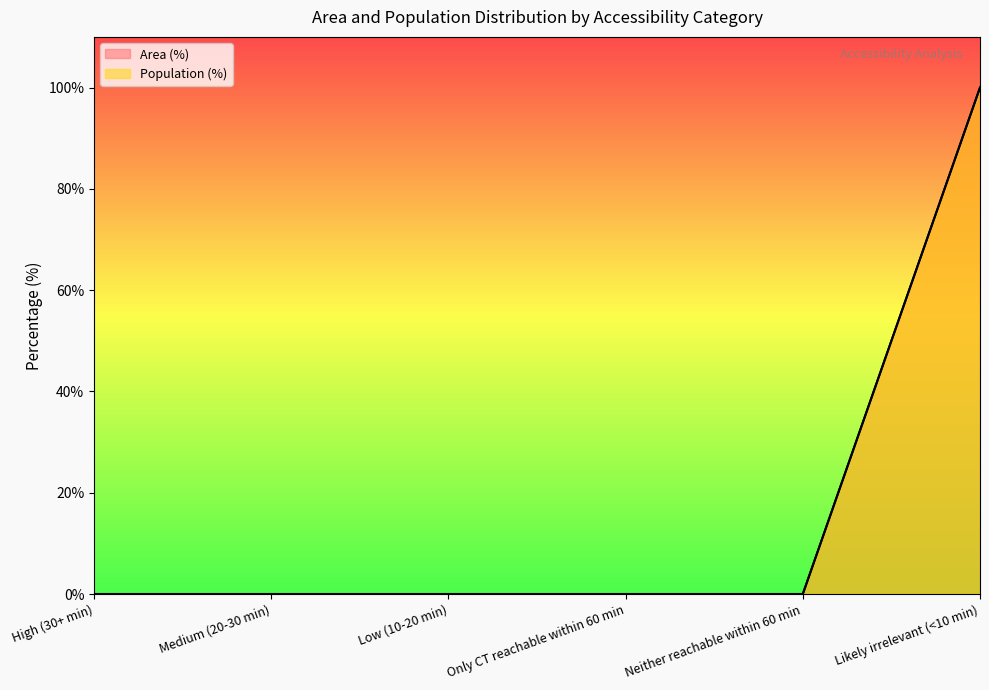

What is the label of the 2nd point from the left?

Medium (20-30 min)